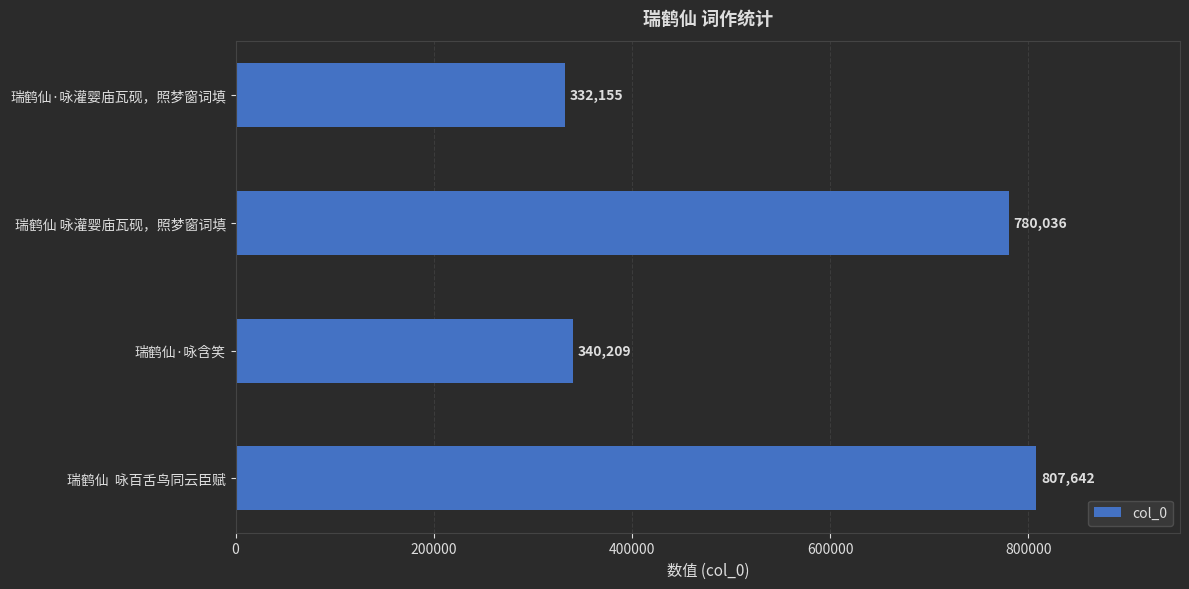

At which category does the chart reach its minimum across all series?

瑞鹤仙·咏灌婴庙瓦砚，照梦窗词填